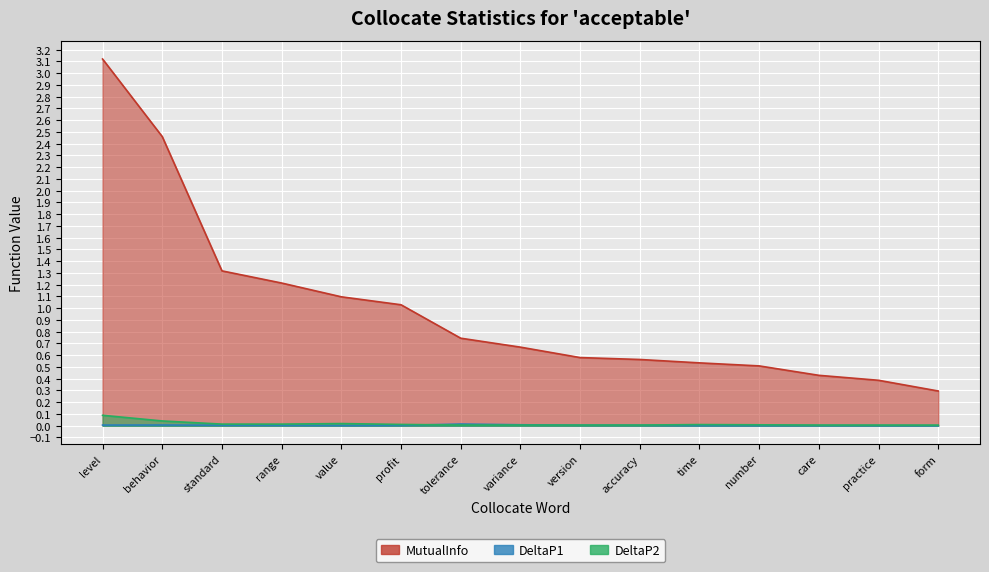

What is the difference between the maximum and minimum values in the DeltaP2 series?

0.1